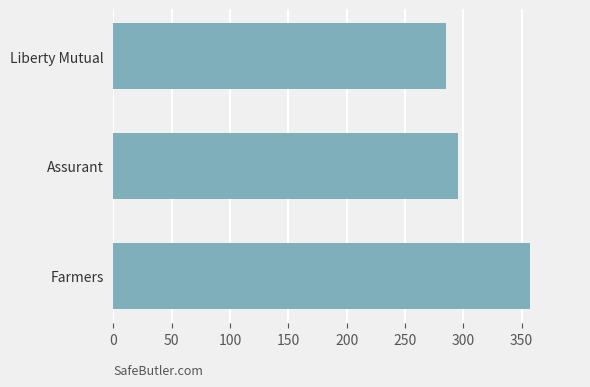

What is the smallest value displayed?

285